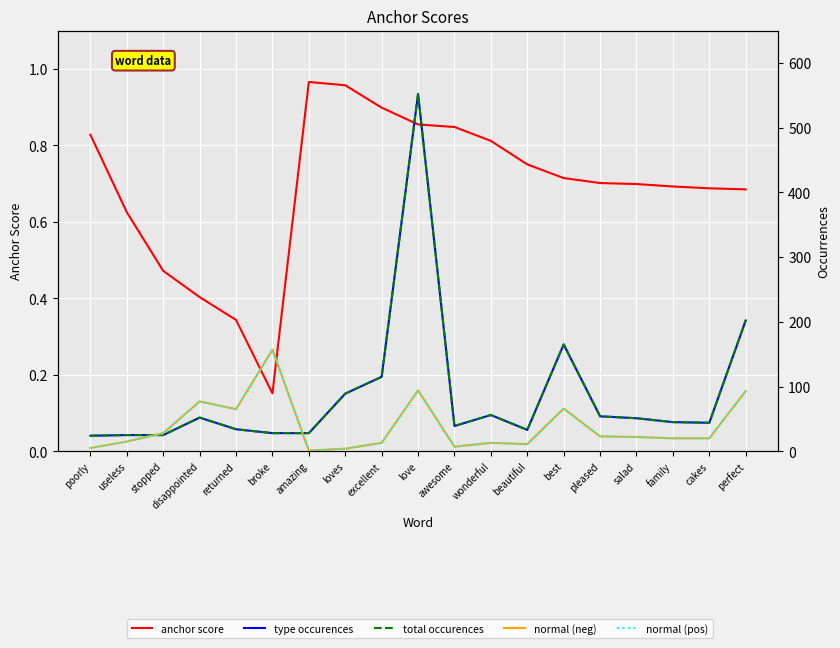

Which series changed the most between useless and perfect?

type occurences